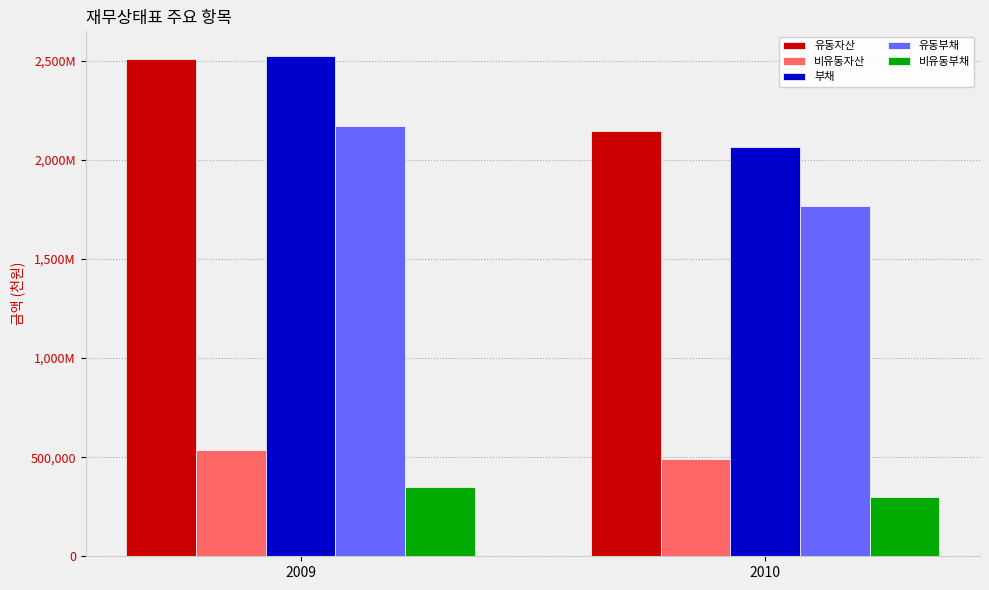

Reading right to left, what are all the values shown in this chart?

유동자산: 2010=2144582	2009=2510377
비유동자산: 2010=488506	2009=536780
부채: 2010=2065615	2009=2522258
유동부채: 2010=1764828	2009=2173230
비유동부채: 2010=300787	2009=349027